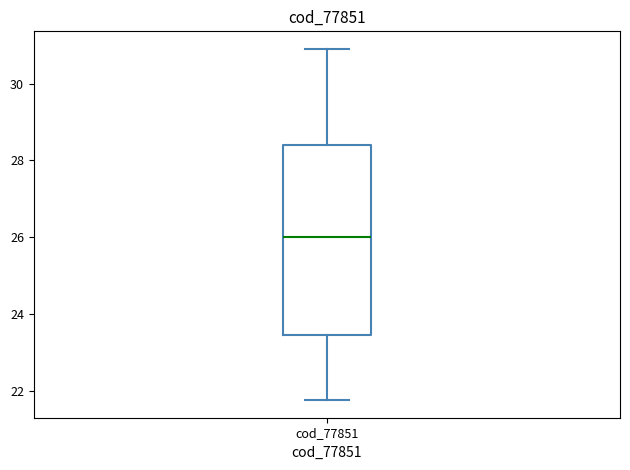

Transcribe this box plot: give where the median line is, the range the box spans, and where the two whiskers end, as read against the y-axis. The values are not printed on the chart, so give them approximately, as read against the axis.

median 26.0, box 23.4 to 28.4, whiskers 21.8 to 31.0